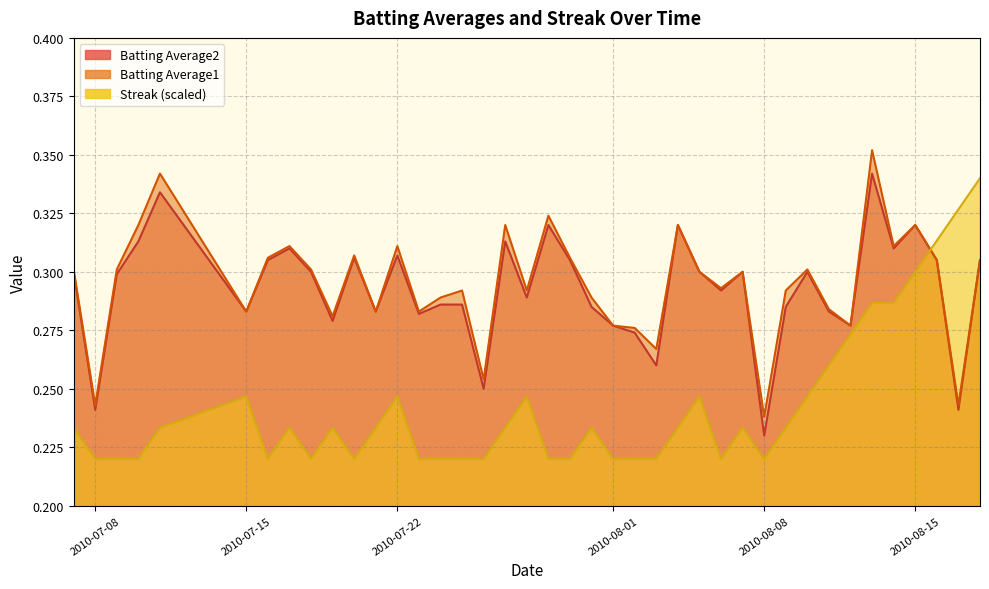

What is the smallest value displayed?

0.2